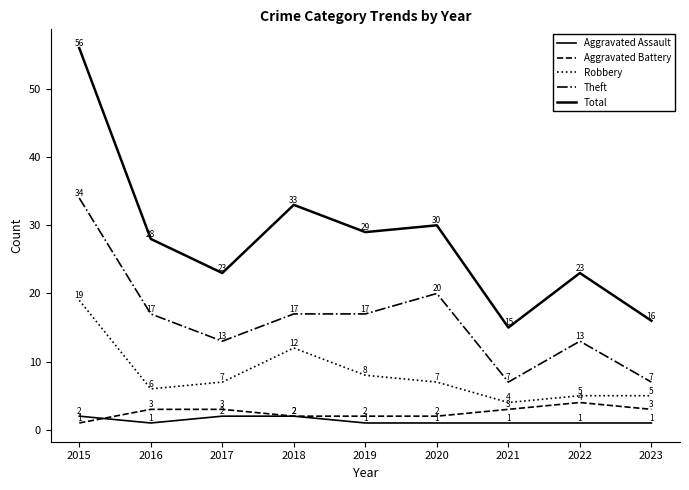

At which label is Aggravated Assault closest to 1?

2016